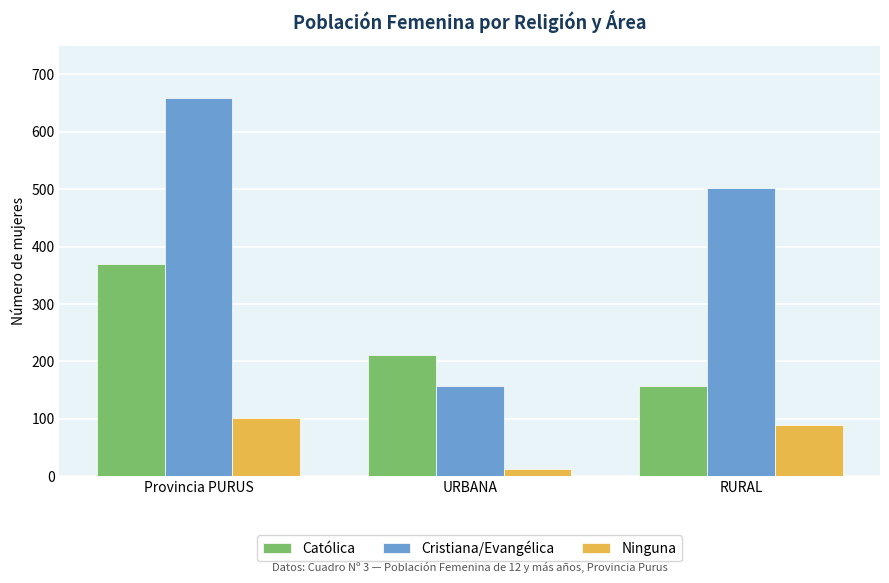

What is the sum of the Católica values at URBANA and Provincia PURUS?

581